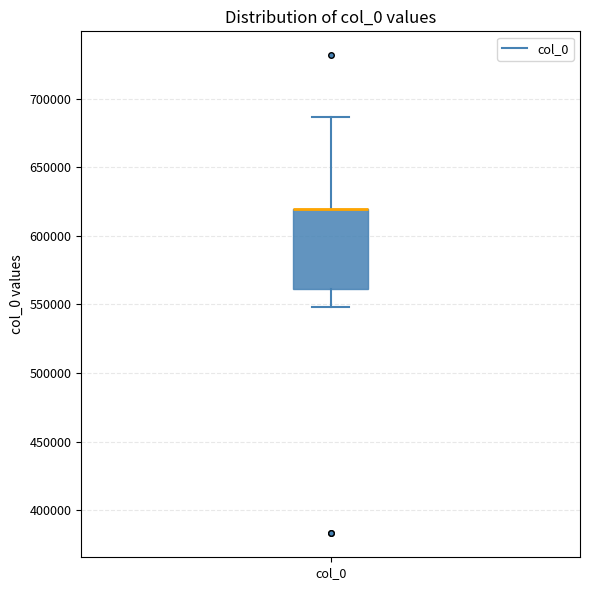

Read this box plot against the y-axis: the position of the median line, the range covered by the box, and the ends of both whiskers. The values are not printed on the chart, so give them approximately, as read against the axis.

median 620000 (drawn on the box's upper edge), box 560000 to 620000, whiskers 550000 to 685000